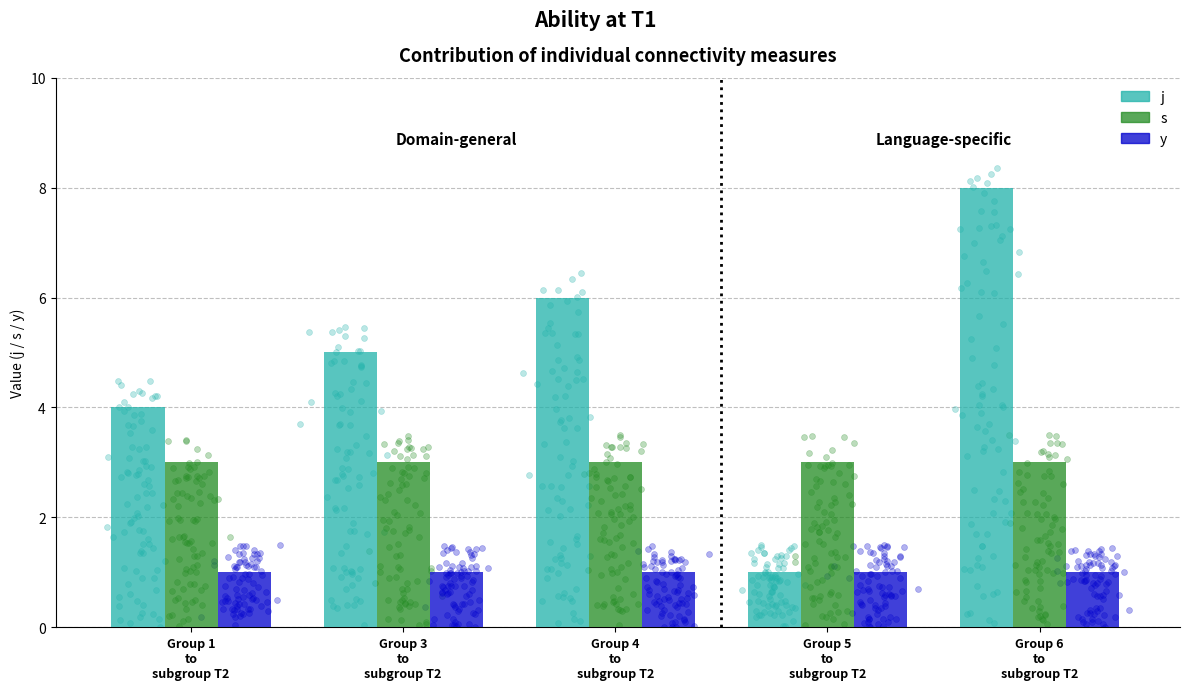

At which category is the sum across all series the highest?

Group 6
to
subgroup T2